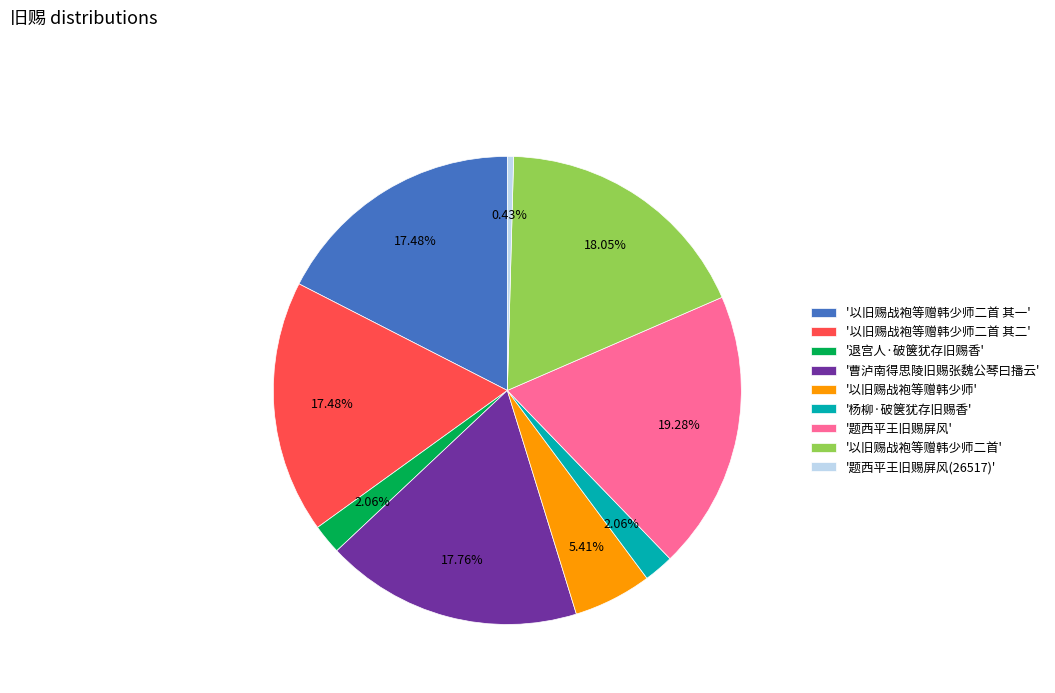

Approximately how many times larger is the value at '以旧赐战袍等赠韩少师二首' compared to '以旧赐战袍等赠韩少师'?

3.3